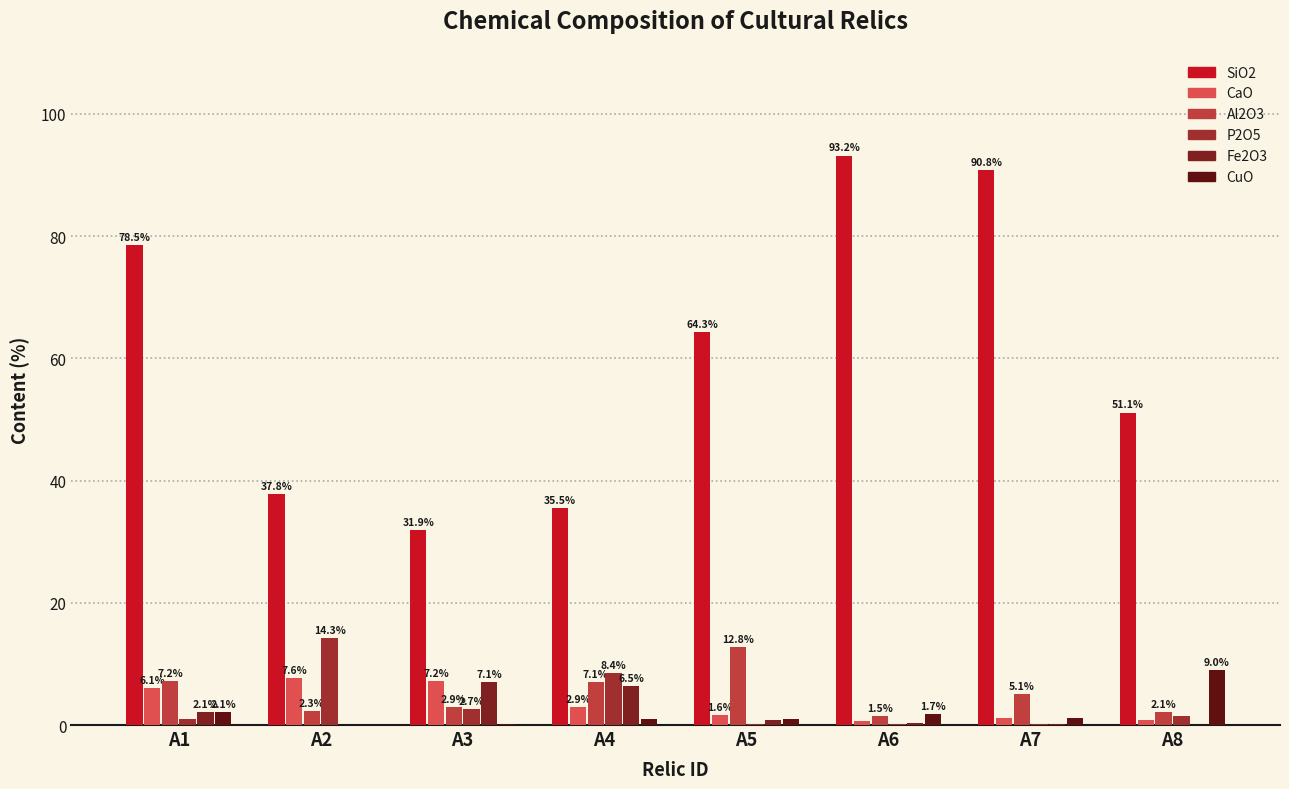

What is the approximate value of CaO at A8?

0.9